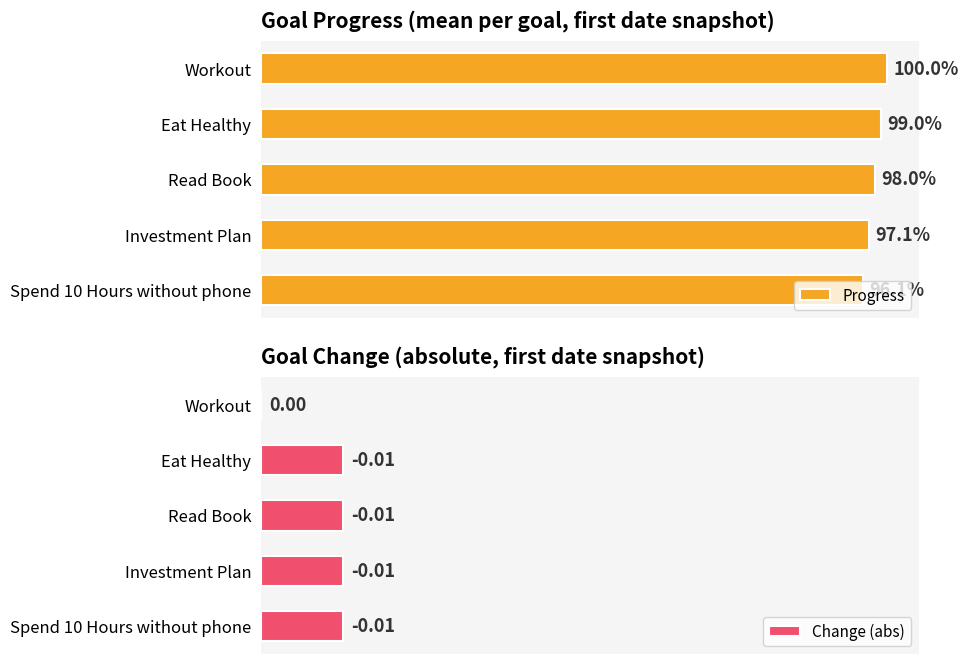

What is the value of the Progress bar at the 2nd from the left?

1.0